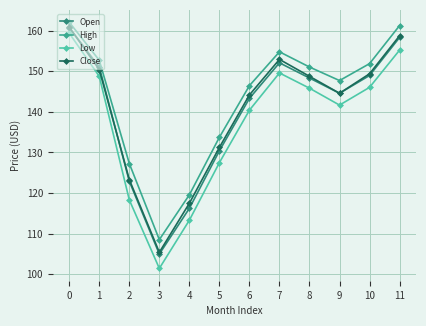

True or false: Open and High cross at least once.

False